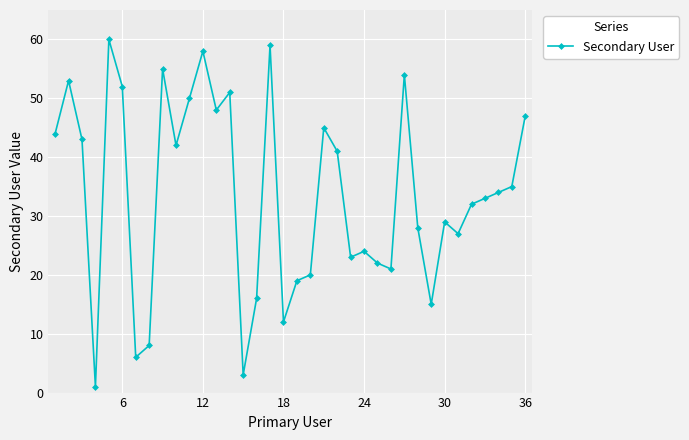

How many data points are less than 34?

18